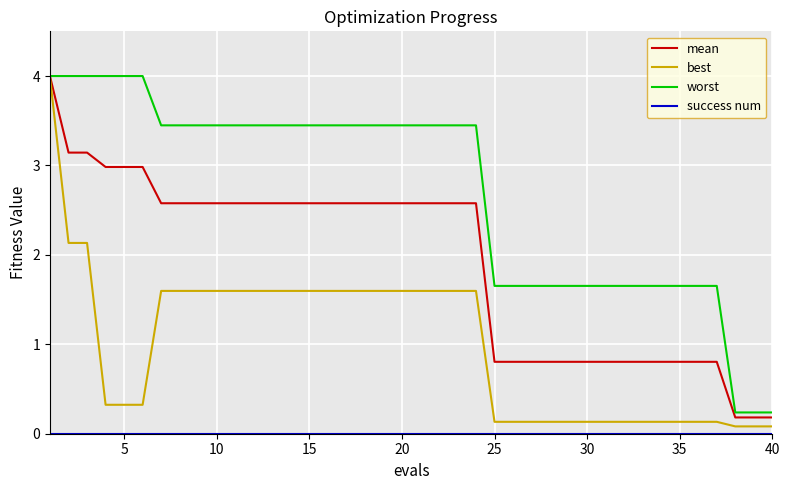

Which series has the largest total across all categories?

worst